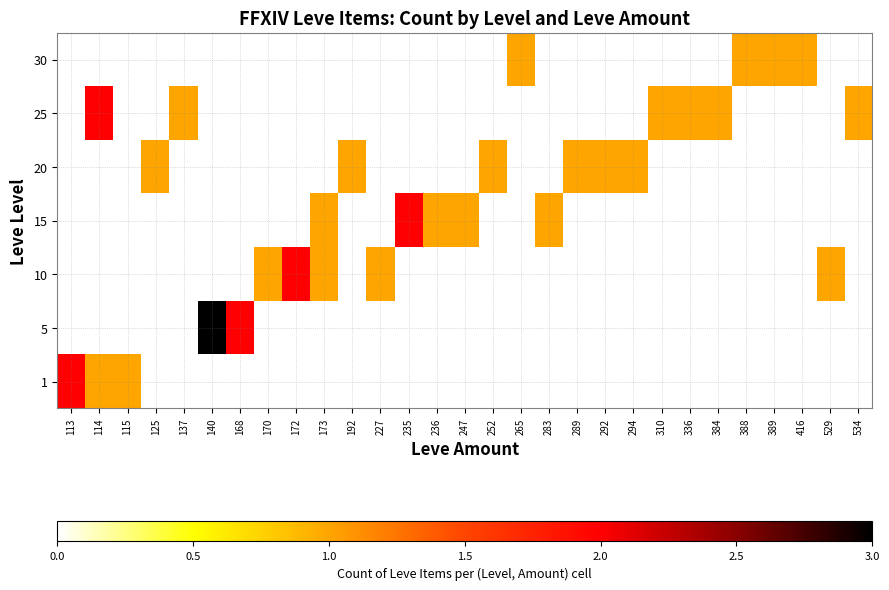

Which has a higher value, 125 or 252?

125